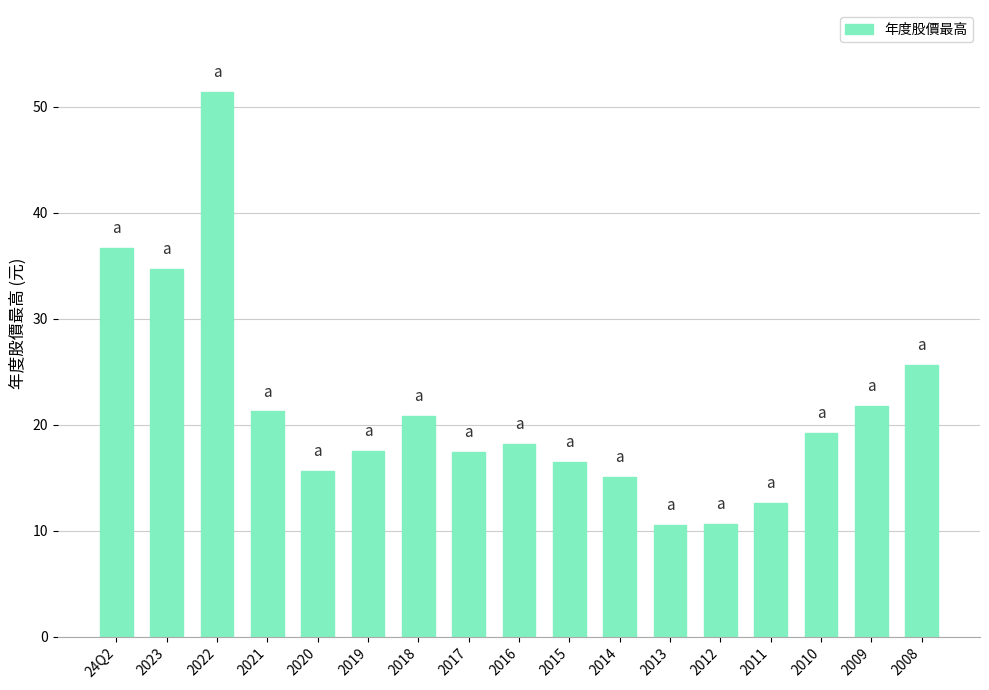

What is the label of the 14th bar from the right?

2021